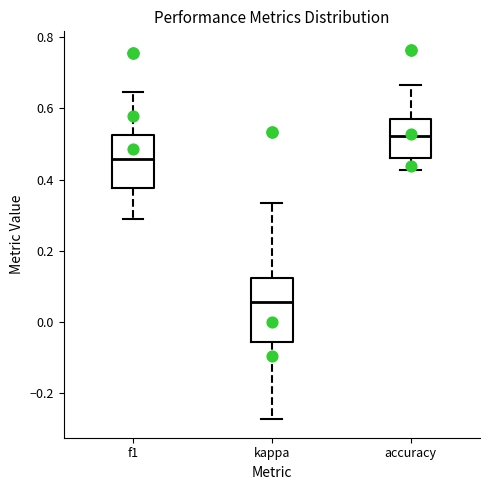

Reading left to right, transcribe this box plot: for each box, give where its median line is, the range the box spans, and where its two whiskers end, as read against the y-axis. The values are not printed on the chart, so give them approximately, as read against the axis.

f1: median 0.46, box 0.38 to 0.52, whiskers 0.28 to 0.64
kappa: median 0.06, box -0.06 to 0.12, whiskers -0.28 to 0.34
accuracy: median 0.52, box 0.46 to 0.58, whiskers 0.42 to 0.66